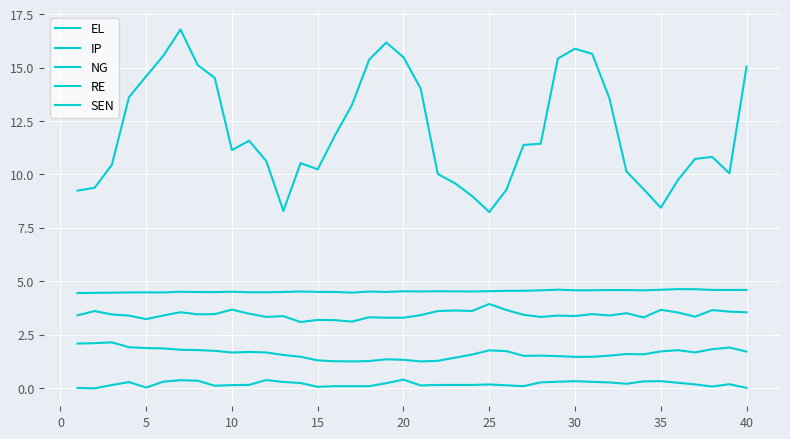

How many series are shown in this chart?

5